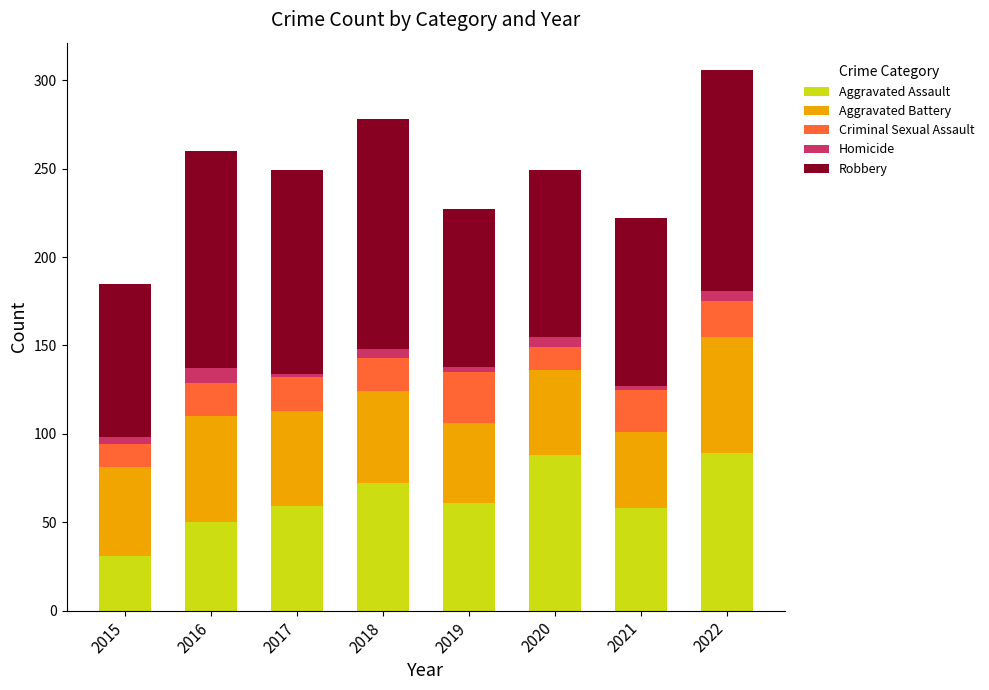

What is the sum of all Aggravated Assault values?

508